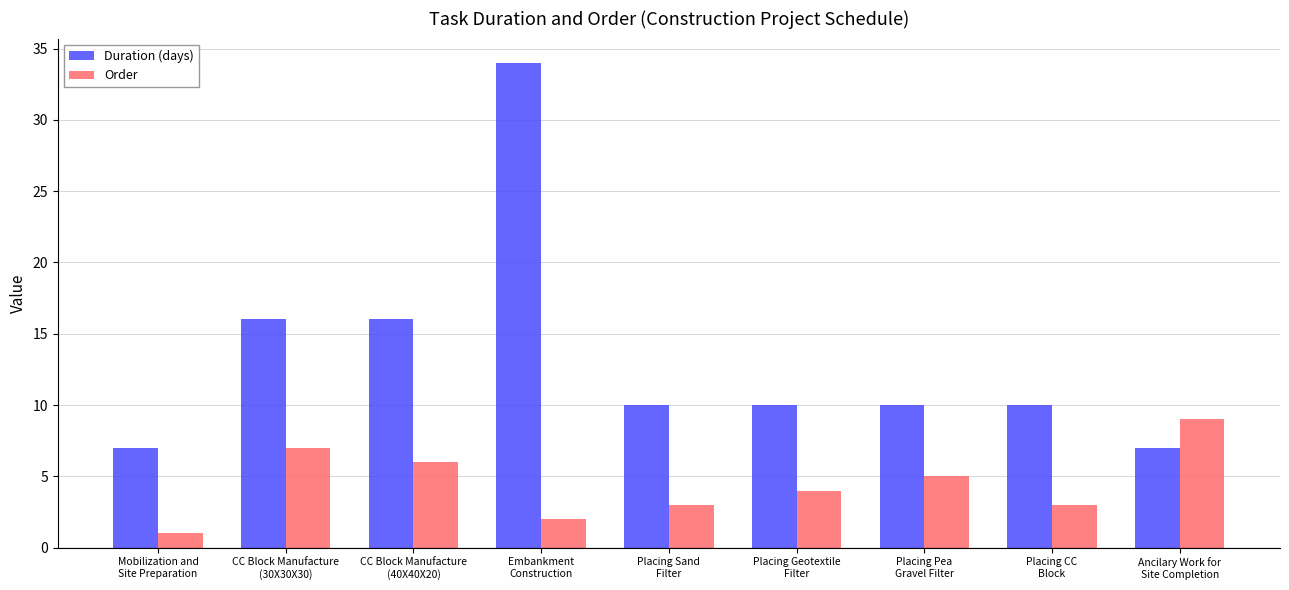

Rank the series by their average value, from lowest to highest.

Order, Duration (days)